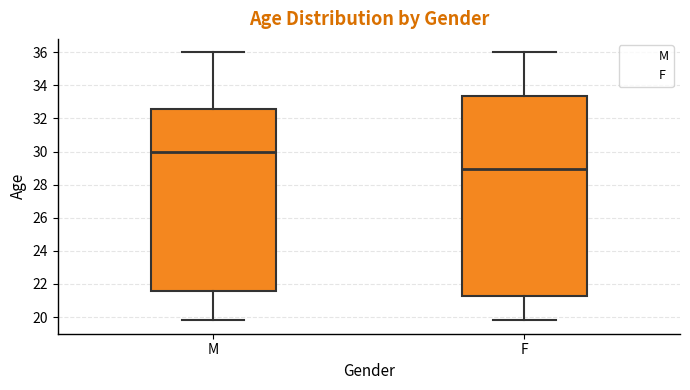

Reading left to right, transcribe this box plot: for each box, give where its median line is, the range the box spans, and where its two whiskers end, as read against the y-axis. The values are not printed on the chart, so give them approximately, as read against the axis.

M: median 30.0, box 21.6 to 32.6, whiskers 19.8 to 36.0
F: median 29.0, box 21.4 to 33.4, whiskers 19.8 to 36.0